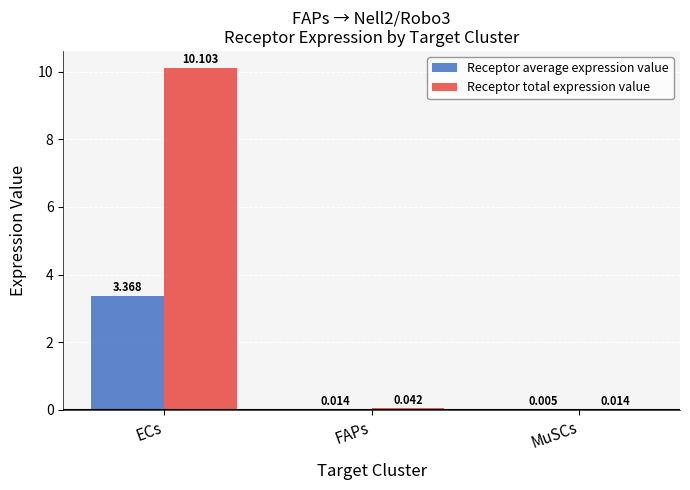

How many groups of bars are there?

3